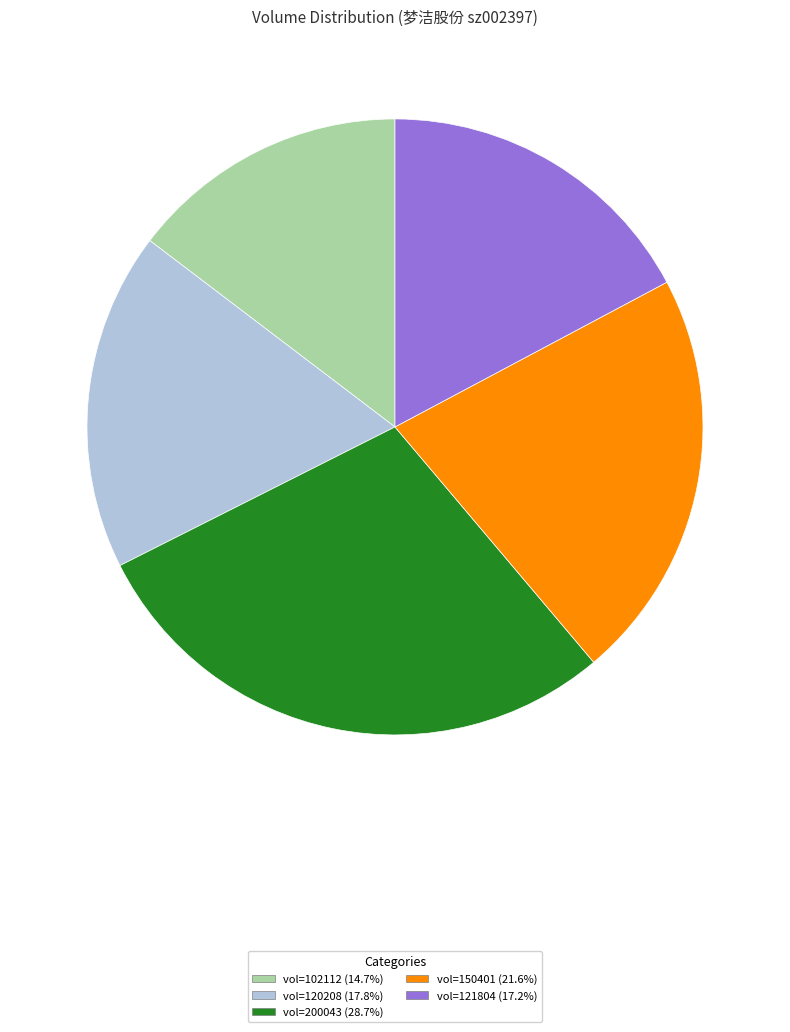

What is the ratio of the value at vol=200043 (28.7%) to the value at vol=102112 (14.7%)?

2.0